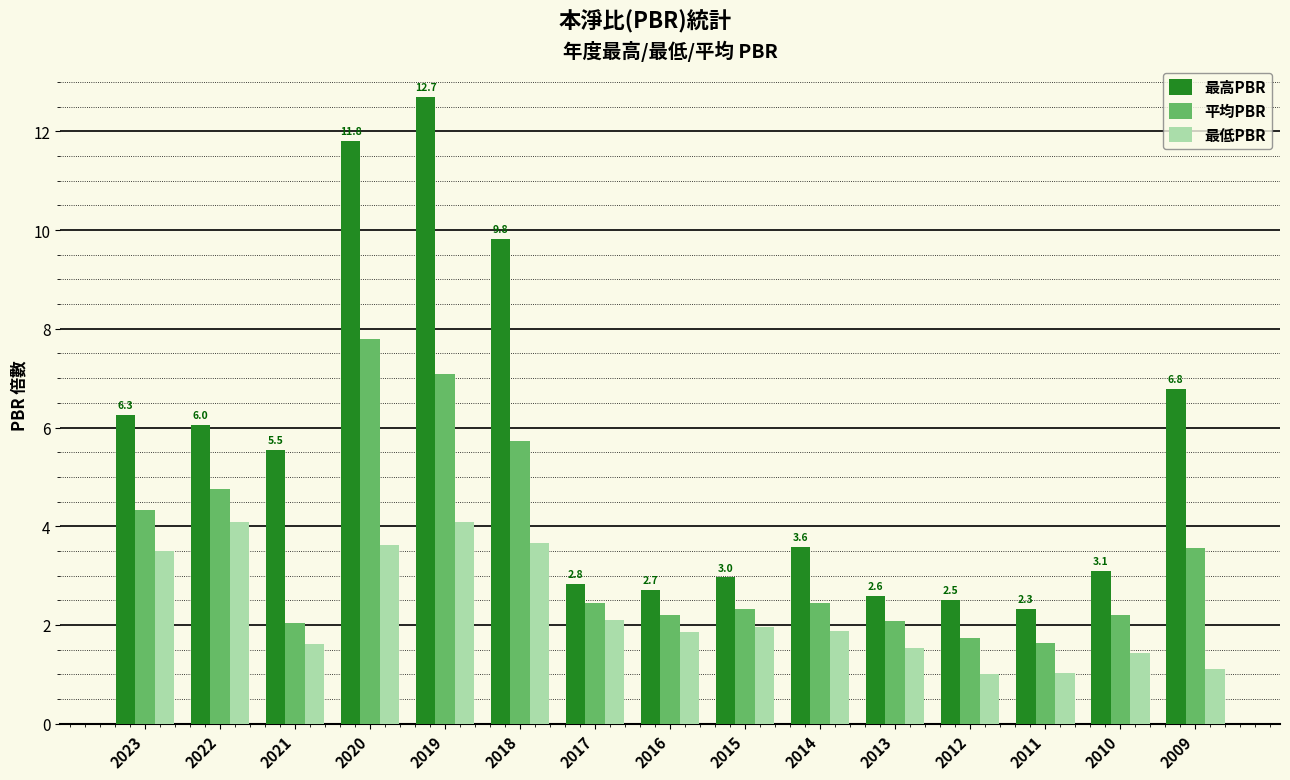

What are all the series names shown in the legend?

最高PBR, 平均PBR, 最低PBR